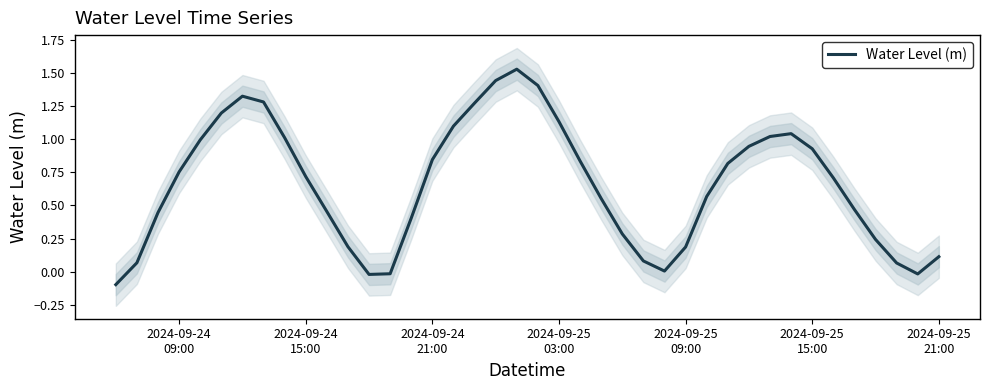

What is the smallest value displayed?

-0.1